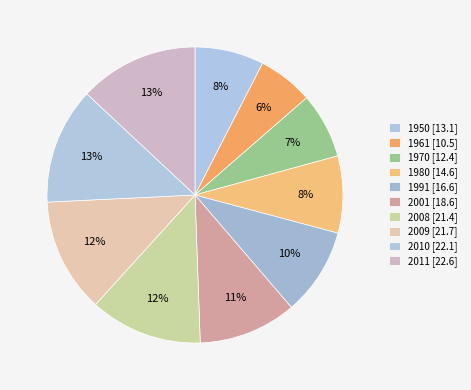

To the nearest percent, what is the average slice percentage?

10%